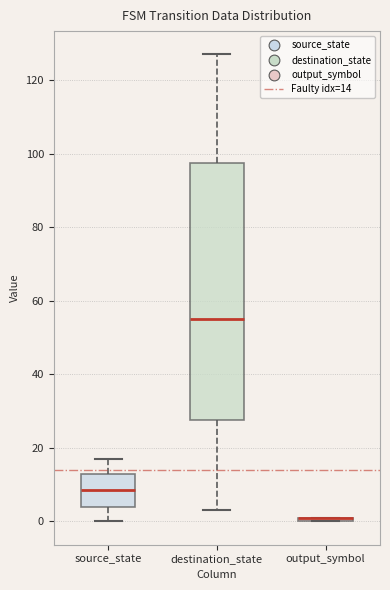

Comparing the boxes themselves (not the whiskers), which one is the tallest?

destination_state